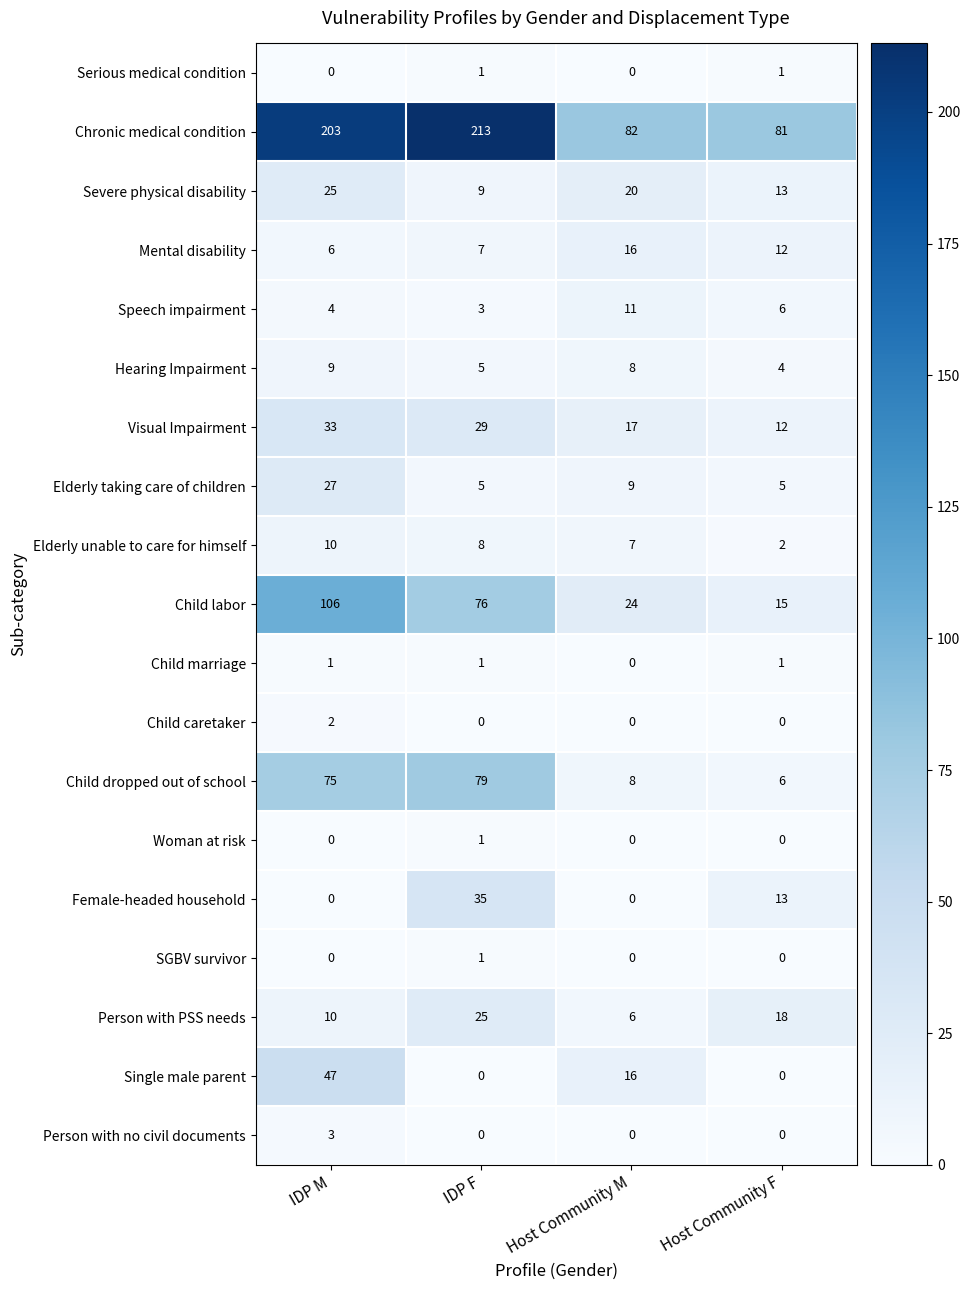

What is the difference between the maximum and minimum values in the Person with PSS needs series?

19